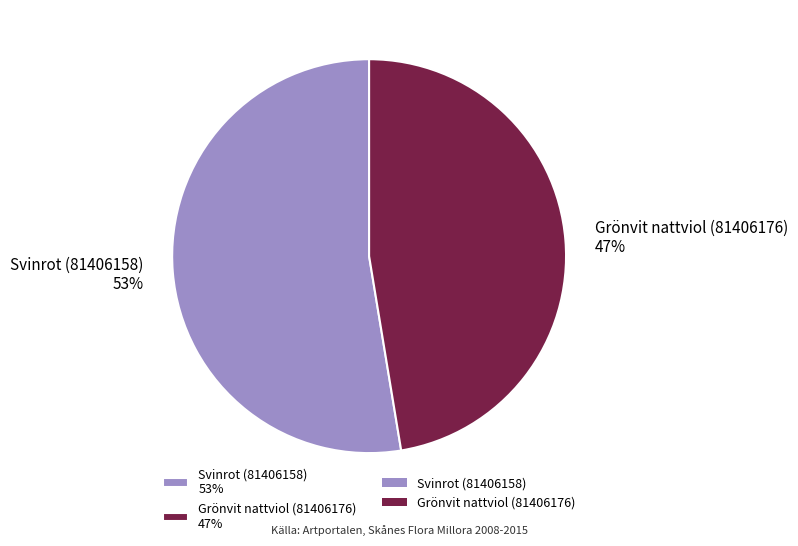

Which has a higher value, Svinrot (81406158) or Grönvit nattviol (81406176)?

Svinrot (81406158)